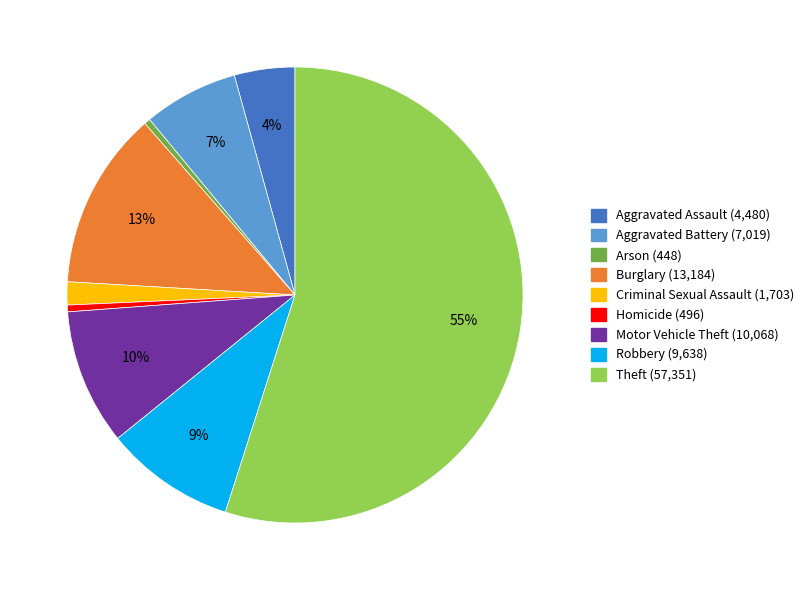

To the nearest percent, what is the combined percentage of Theft and Homicide?

55%